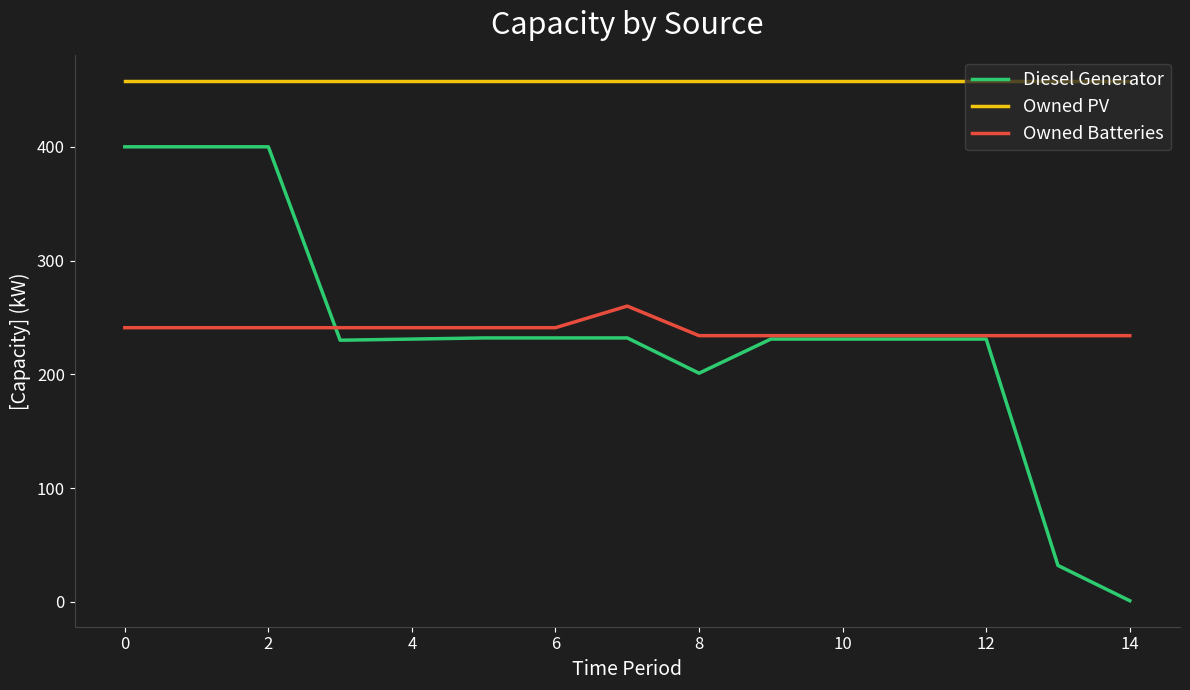

Which series has the largest range (max minus min)?

Diesel Generator